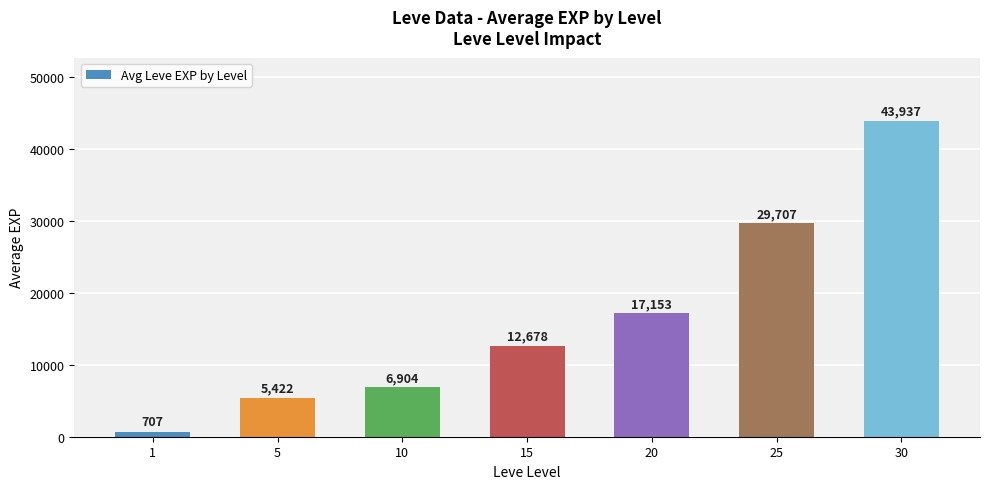

What value does the data have at 1, to the nearest 50?

700